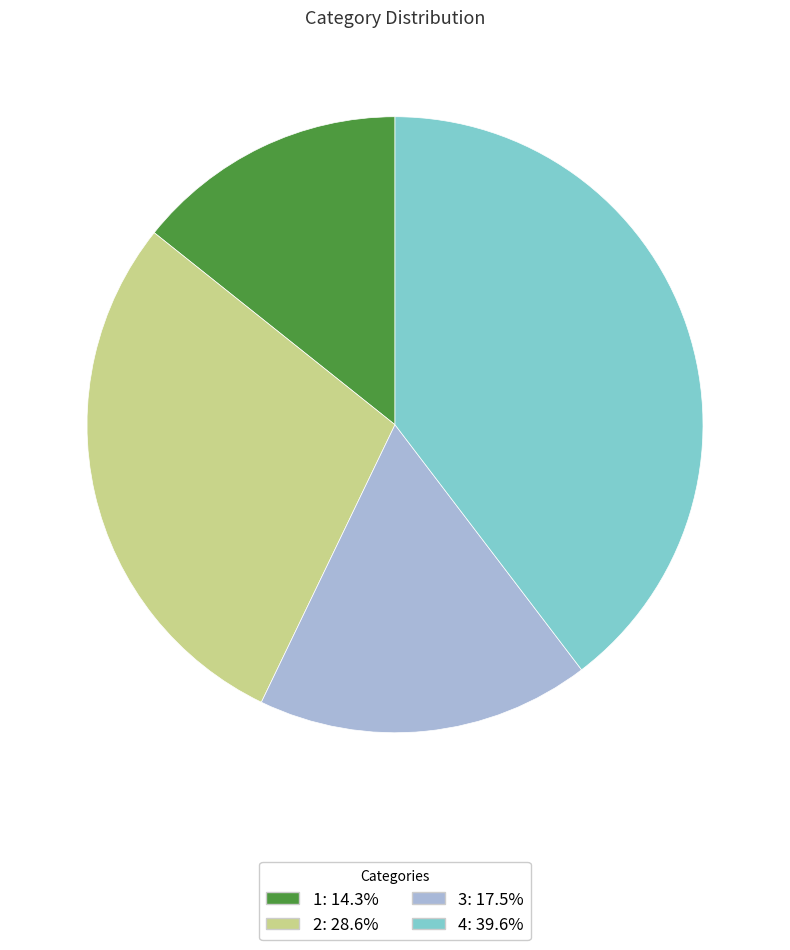

Is 2 the majority of the pie?

No